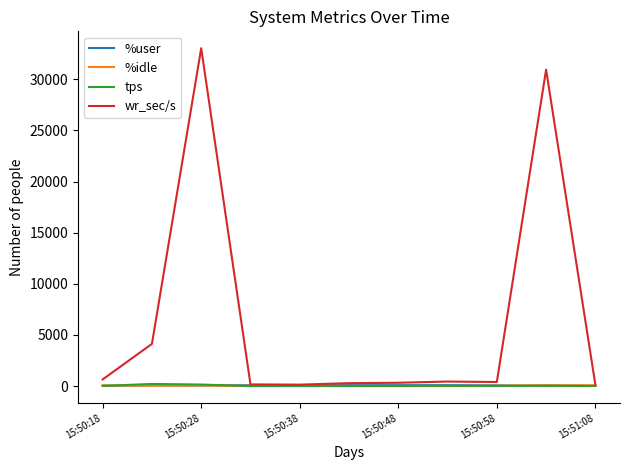

What is the difference between the maximum and minimum values in the %user series?

72.4